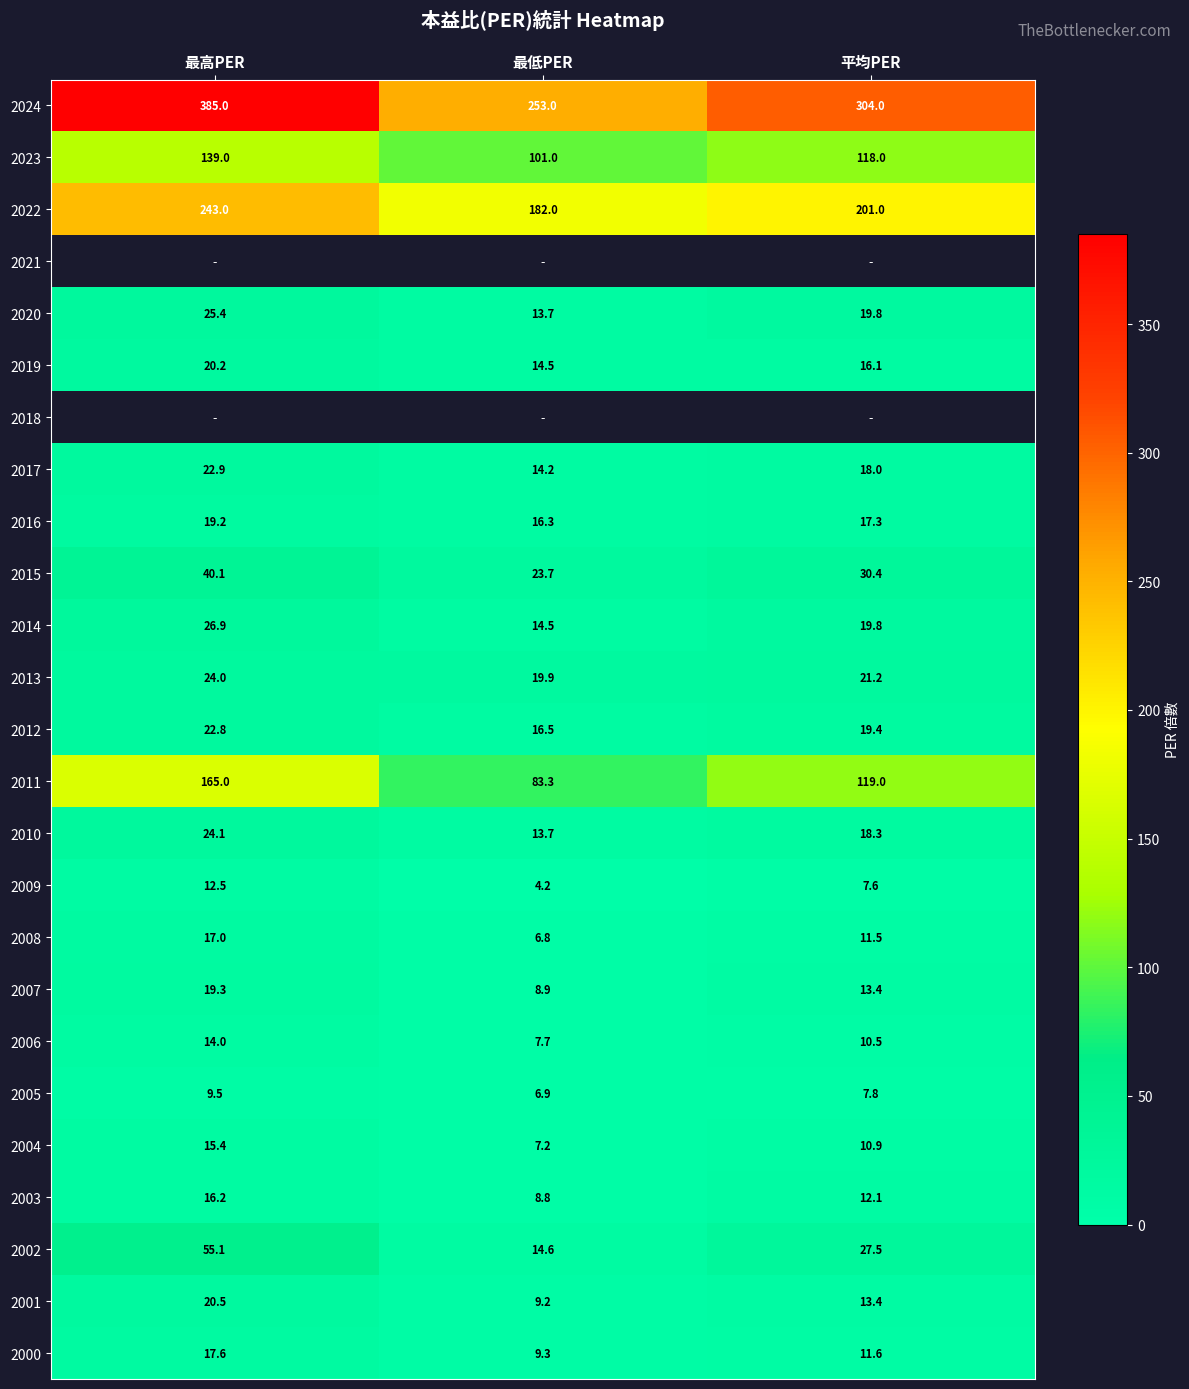

True or false: 2009 has a value of 1.3 at 最低PER.

False